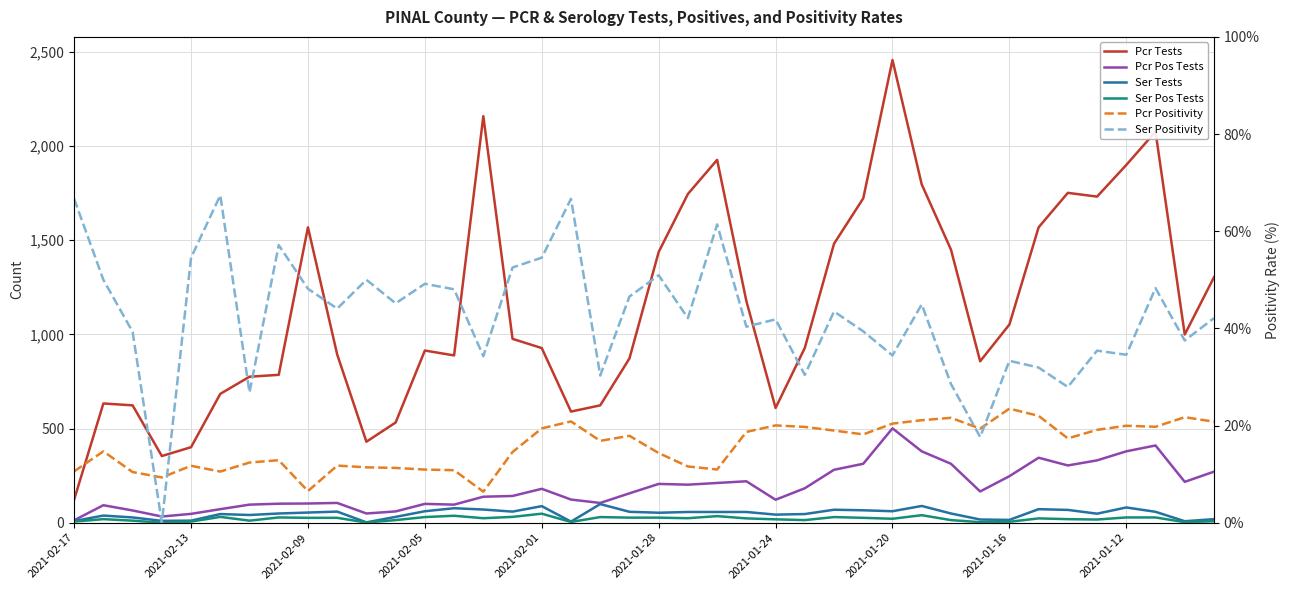

Which has a higher value, 15 or 10?

15